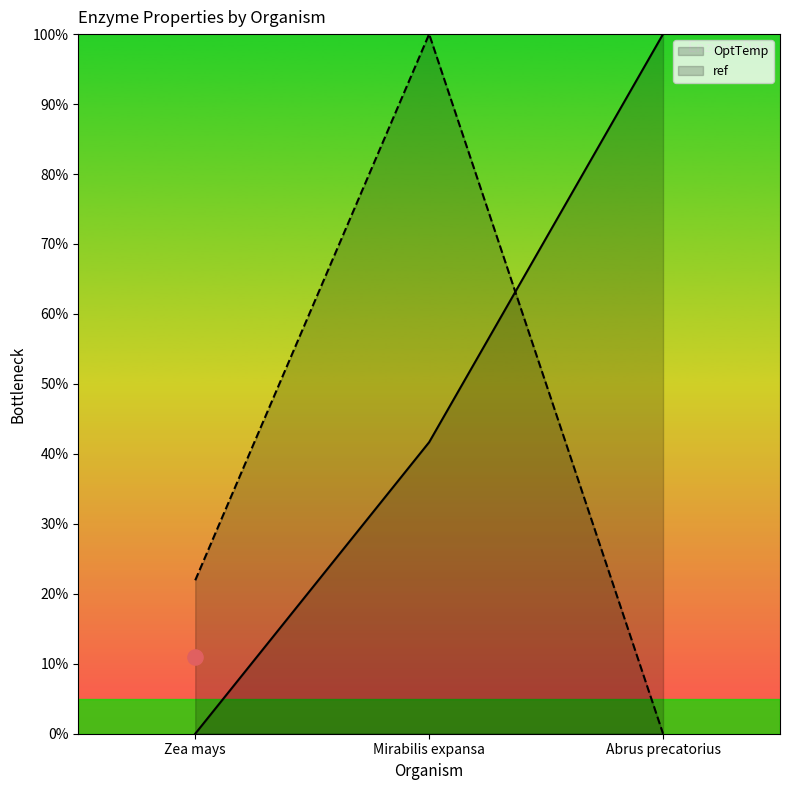

At which category is the sum across all series the highest?

Mirabilis expansa